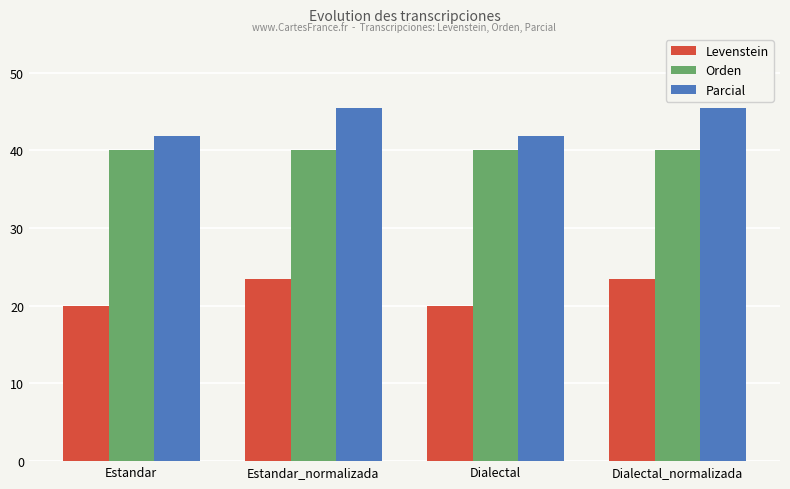

List the series in order of their peak value, highest first.

Parcial, Orden, Levenstein